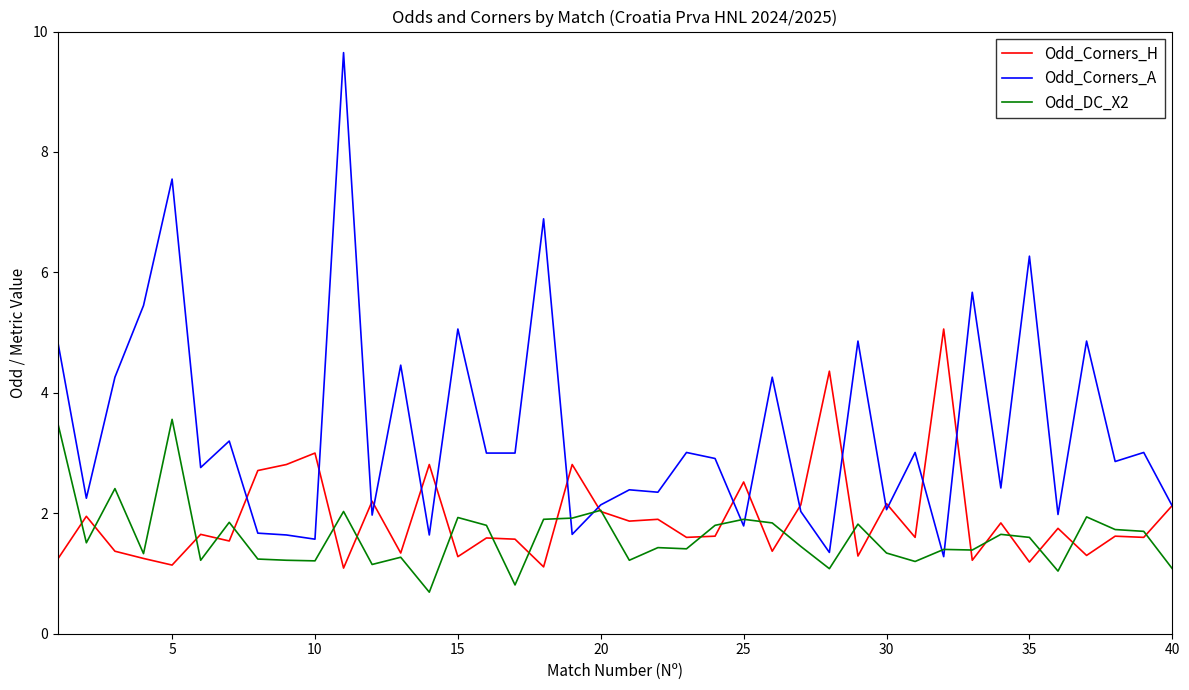

What is the maximum value for Odd_Corners_H?

5.1